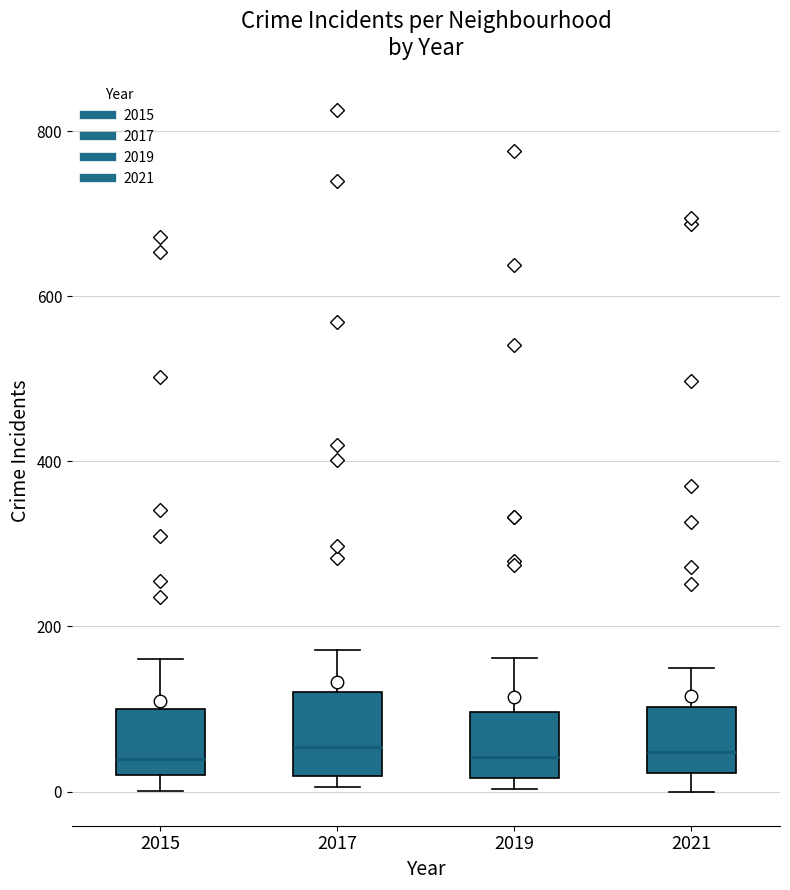

Comparing the boxes themselves (not the whiskers), which one is the tallest?

2017